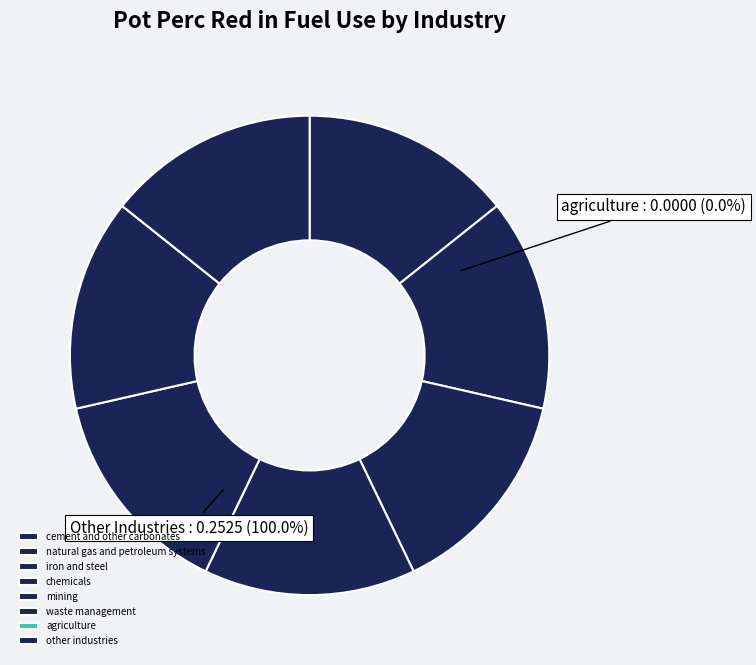

The chemicals slice represents 27% of the pie. True or false?

False